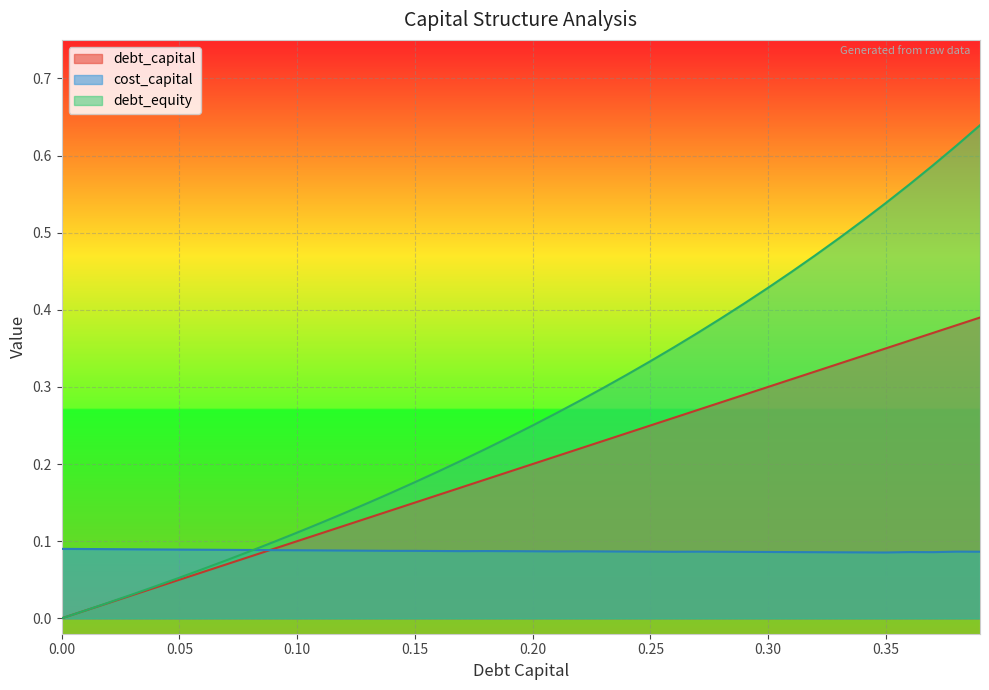

True or false: cost_capital has more than 0 interior local peaks.

True